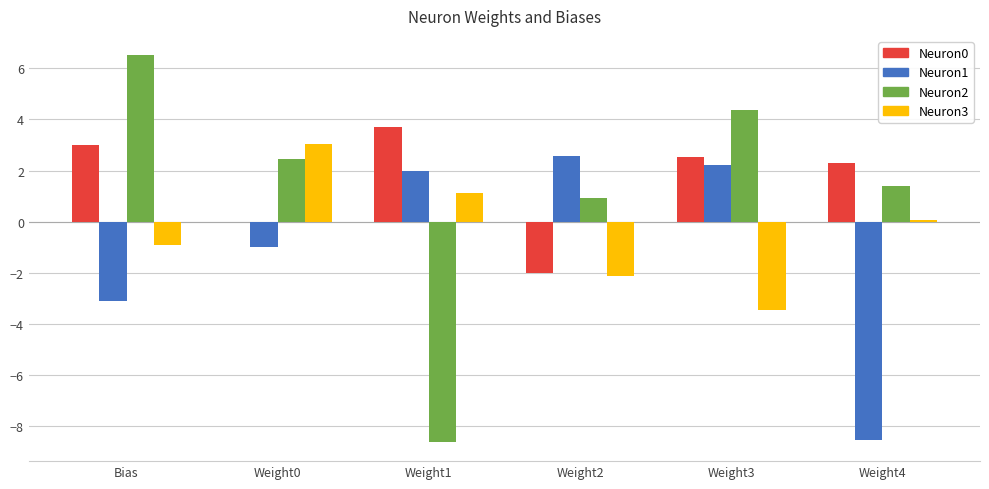

Count the number of categories in the chart.

6